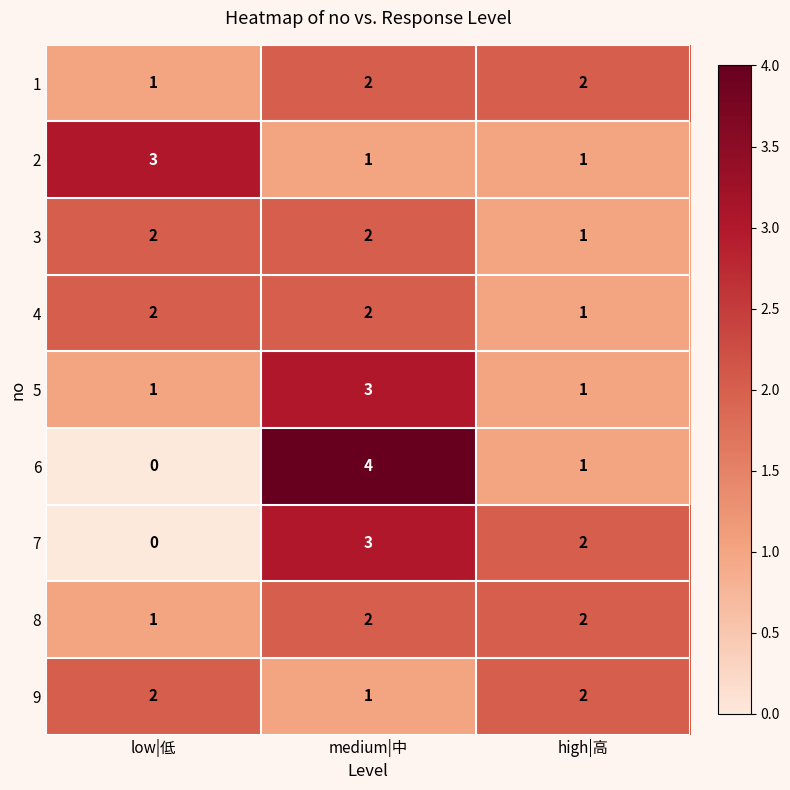

What is the spread (max minus min) of values at low|低?

3